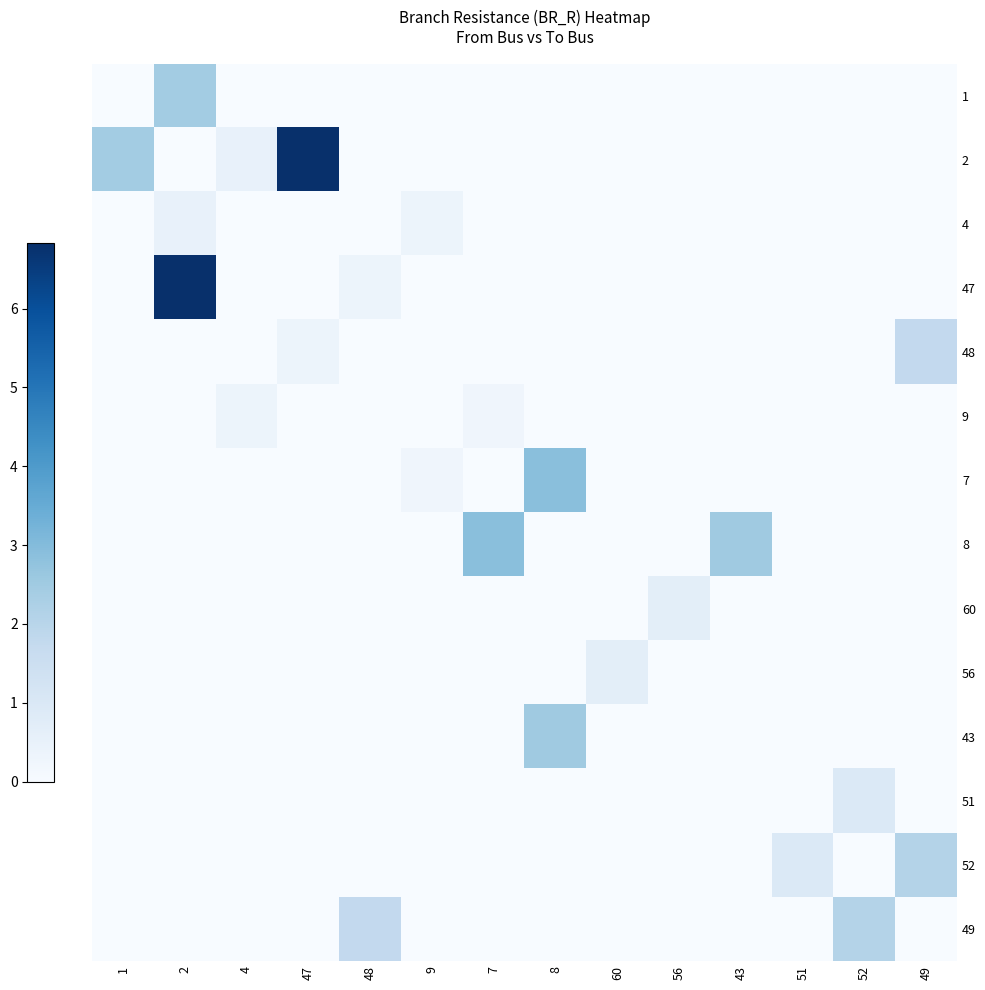

What is the greatest value displayed?

6.8